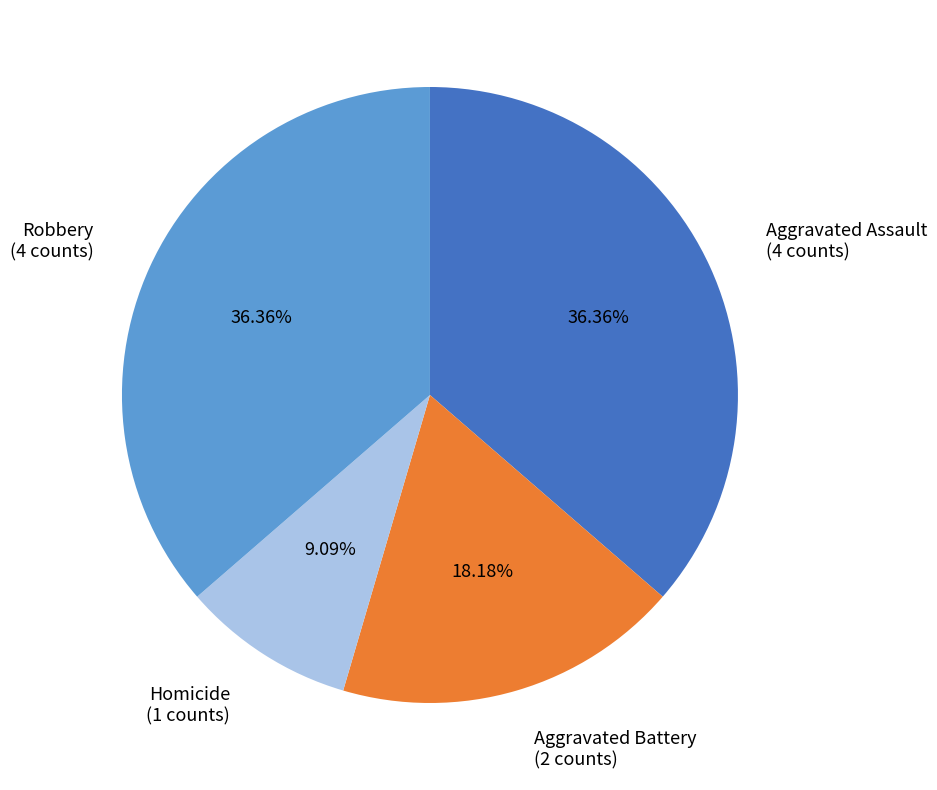

Count the number of slices in the pie.

4